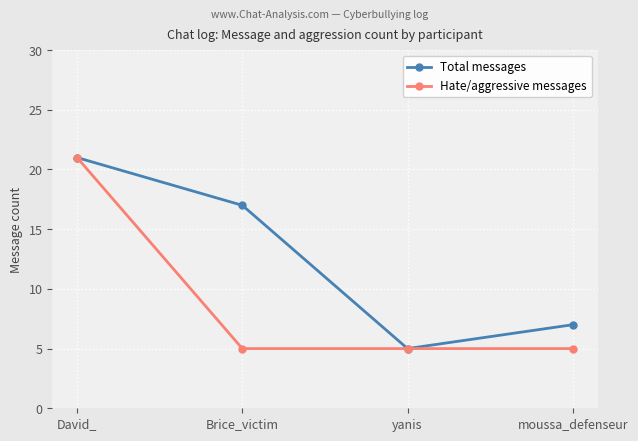

Is this an area chart (filled region under the line)?

No